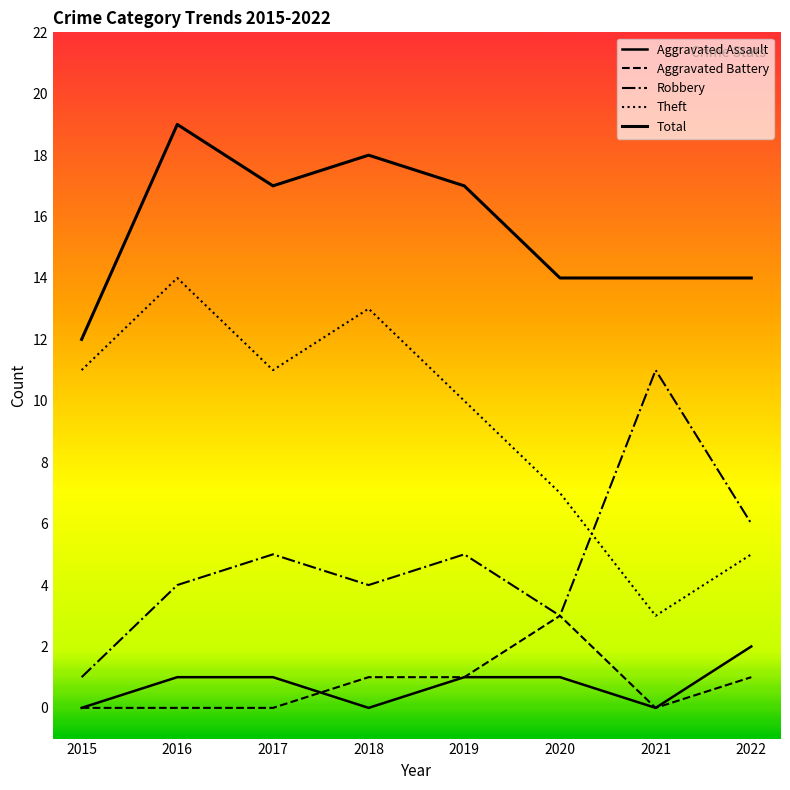

How many lines are shown in the chart?

5